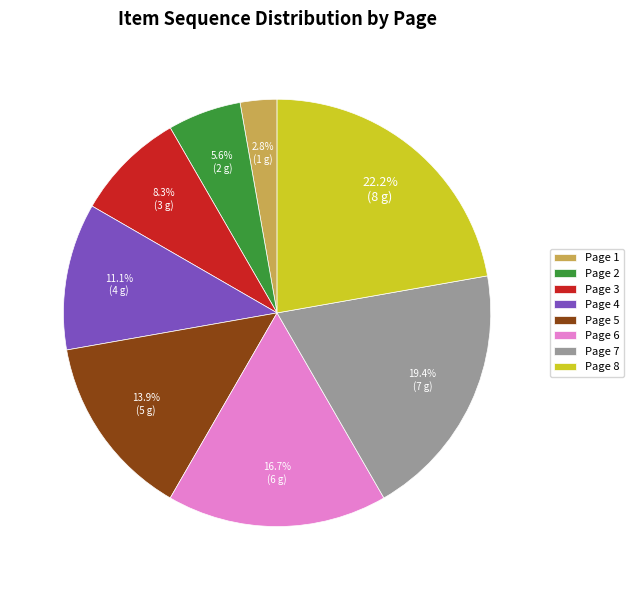

Combined, what portion of the pie is Page 8 and Page 6?

38.9%